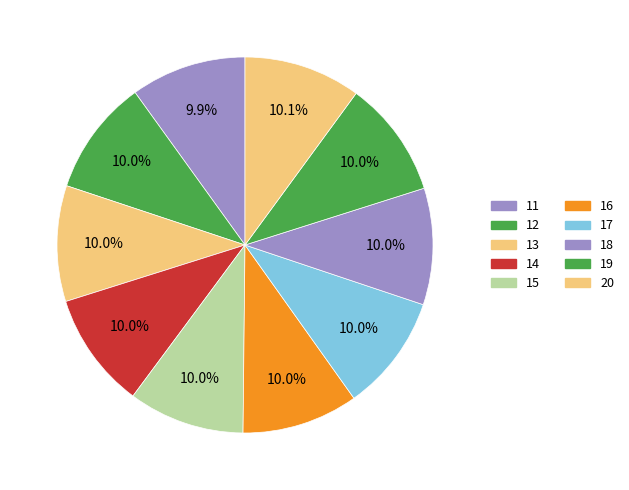

What percentage do 13 and 16 together represent?

20.0%